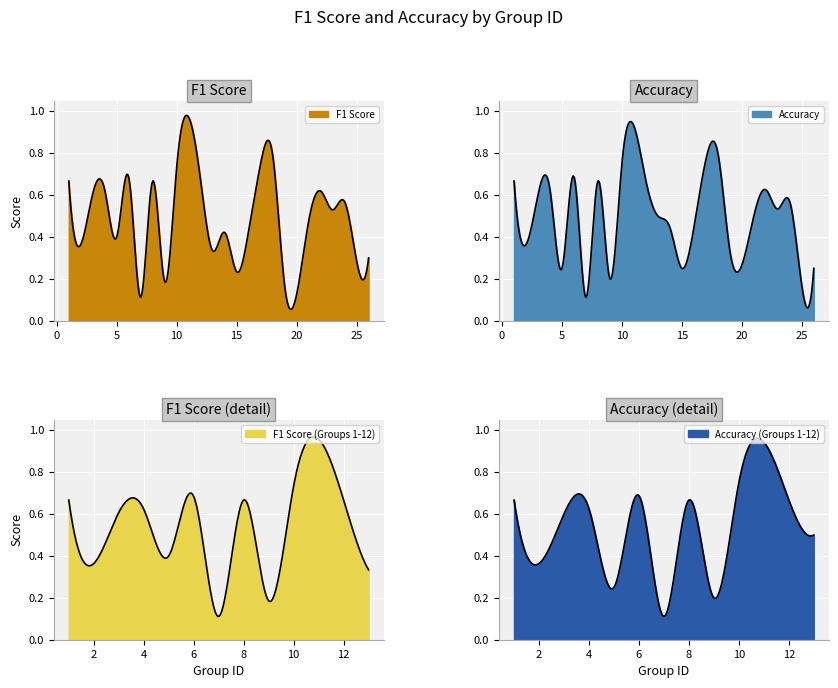

Which series has the widest spread of values?

accuracy